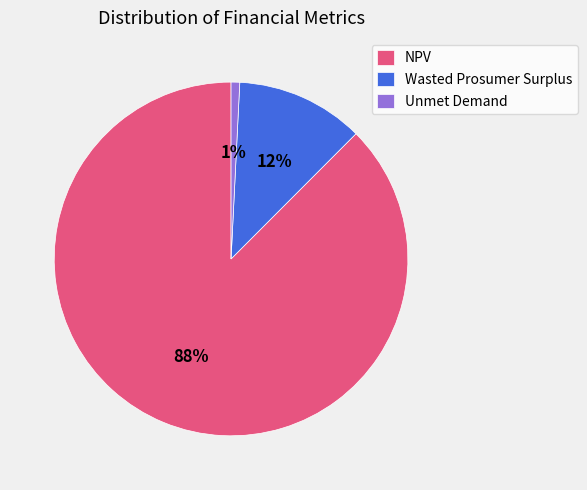

The Unmet Demand slice represents 16% of the pie. True or false?

False